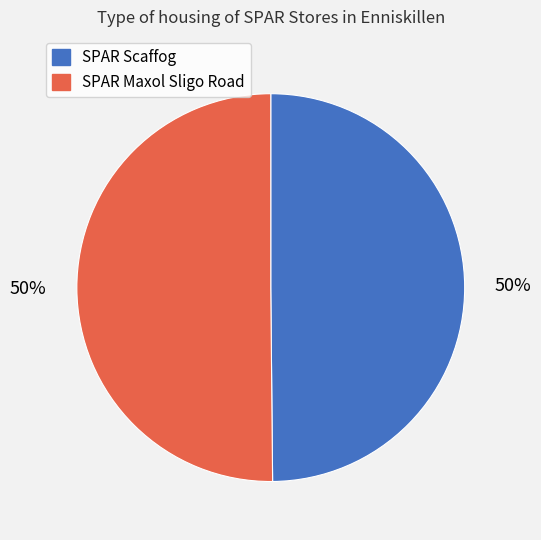

To the nearest percent, what is the combined percentage of SPAR Maxol Sligo Road and SPAR Scaffog?

100%